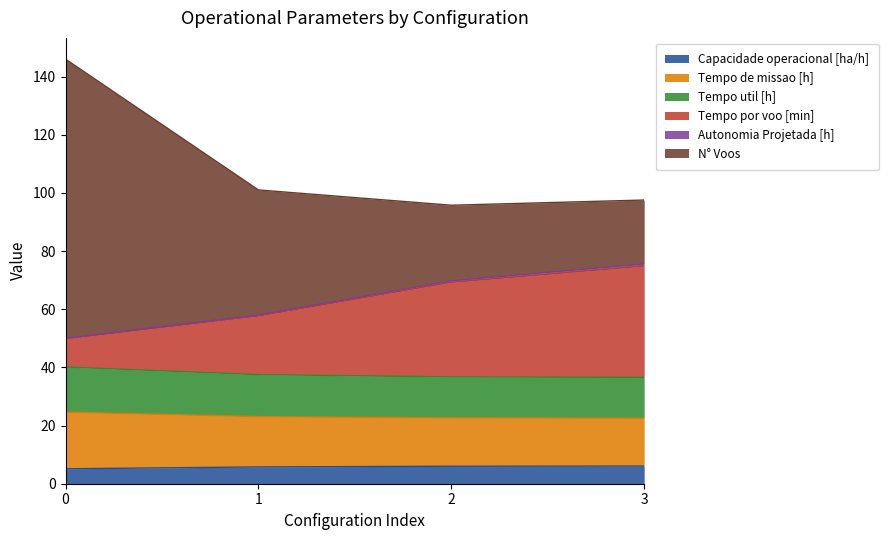

How many categories are shown in the chart?

4